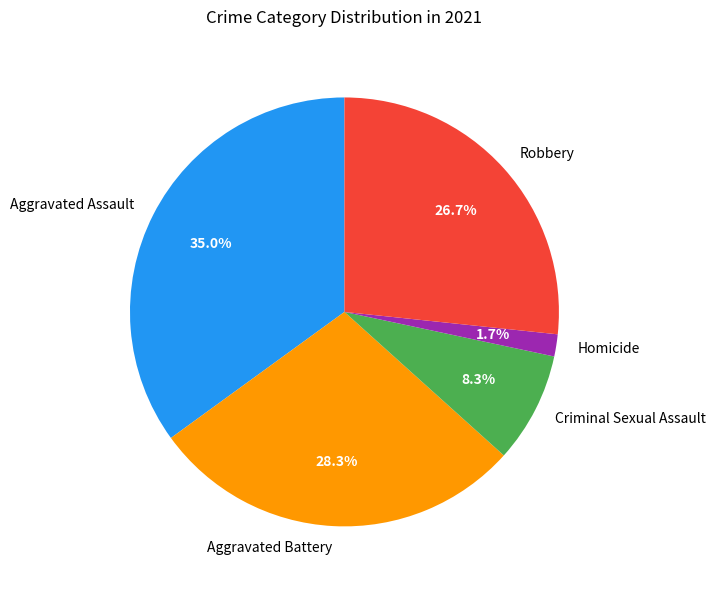

To the nearest percent, what portion does Robbery represent?

27%